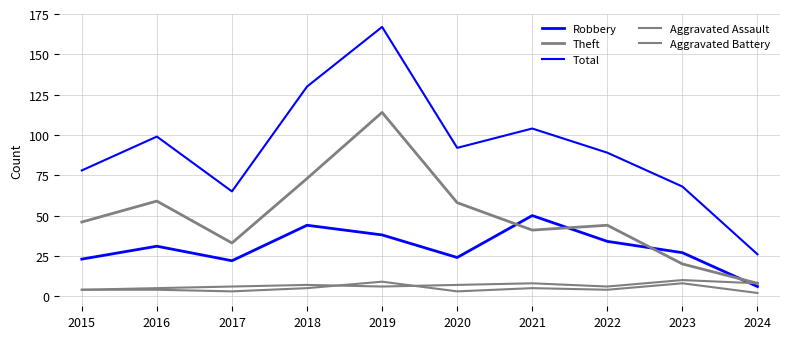

What is the difference between the maximum and second lowest values in the Total series?

102